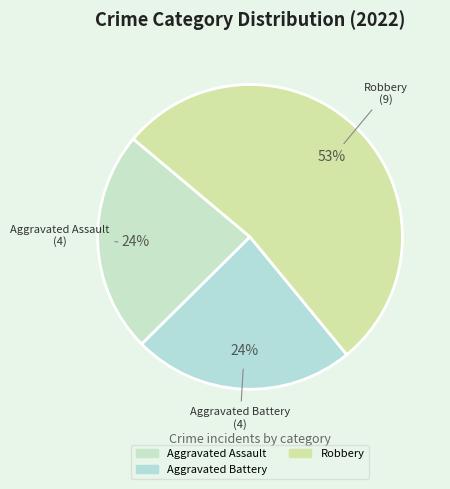

Is there any slice that represents more than half of the pie?

Yes